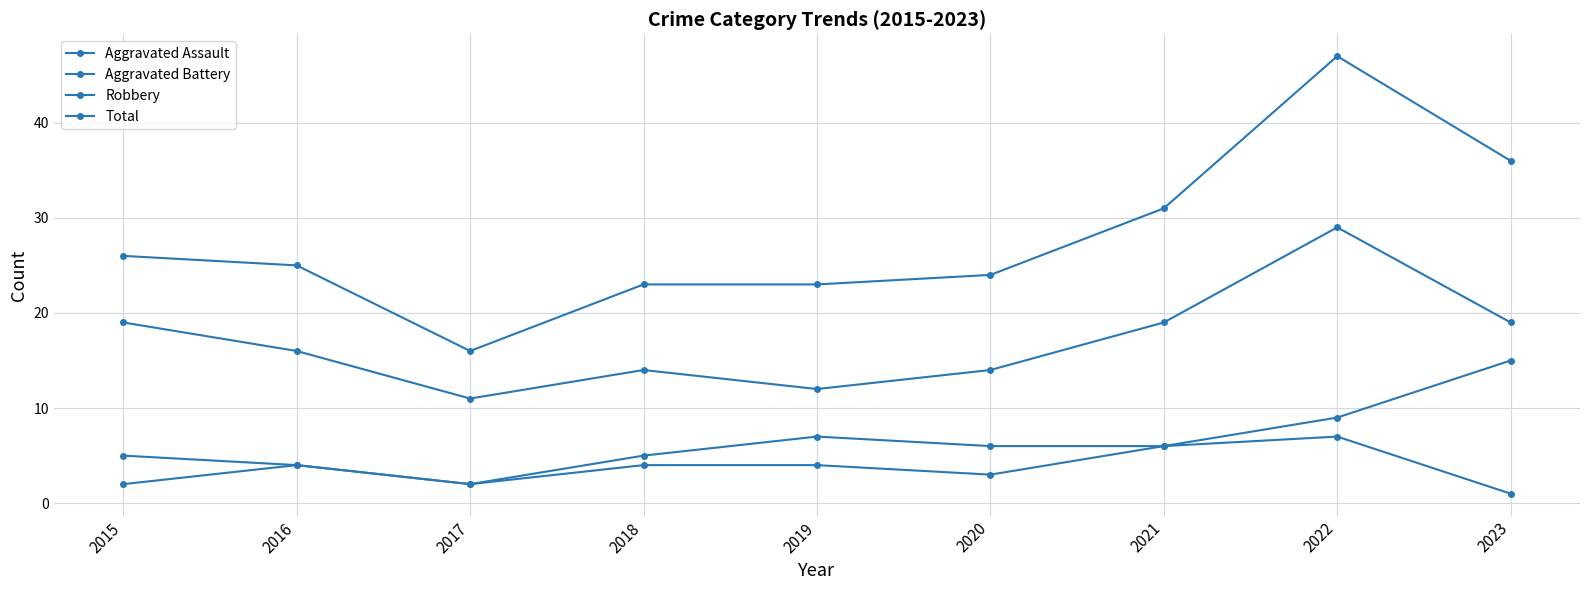

How many lines are shown in the chart?

4